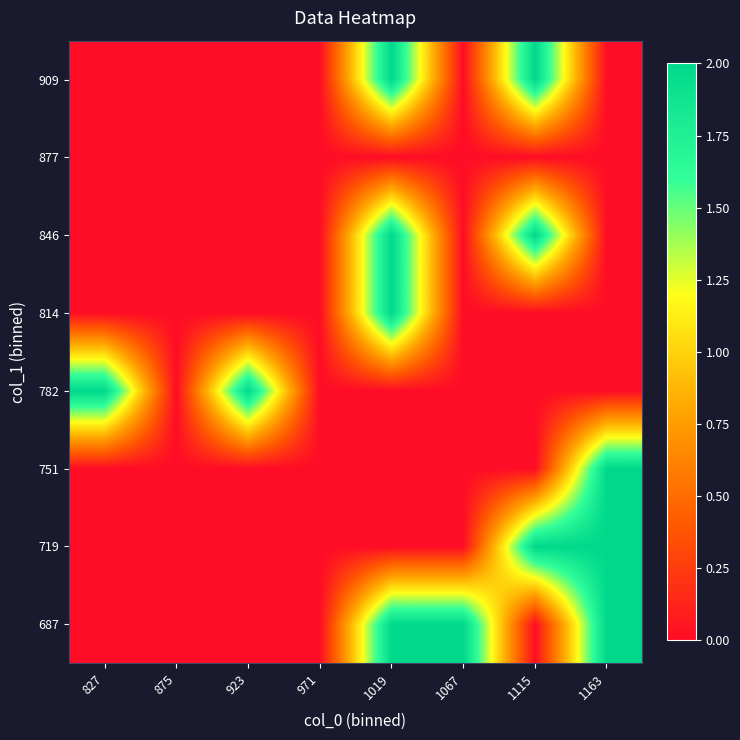

Reading left to right, extract all data points from this chart.

687: 827=0	875=0	923=0	971=0	1019=2	1067=2	1115=0	1163=2
719: 827=0	875=0	923=0	971=0	1019=0	1067=0	1115=2	1163=2
751: 827=0	875=0	923=0	971=0	1019=0	1067=0	1115=0	1163=2
782: 827=2	875=0	923=2	971=0	1019=0	1067=0	1115=0	1163=0
814: 827=0	875=0	923=0	971=0	1019=2	1067=0	1115=0	1163=0
846: 827=0	875=0	923=0	971=0	1019=2	1067=0	1115=2	1163=0
877: 827=0	875=0	923=0	971=0	1019=0	1067=0	1115=0	1163=0
909: 827=0	875=0	923=0	971=0	1019=2	1067=0	1115=2	1163=0